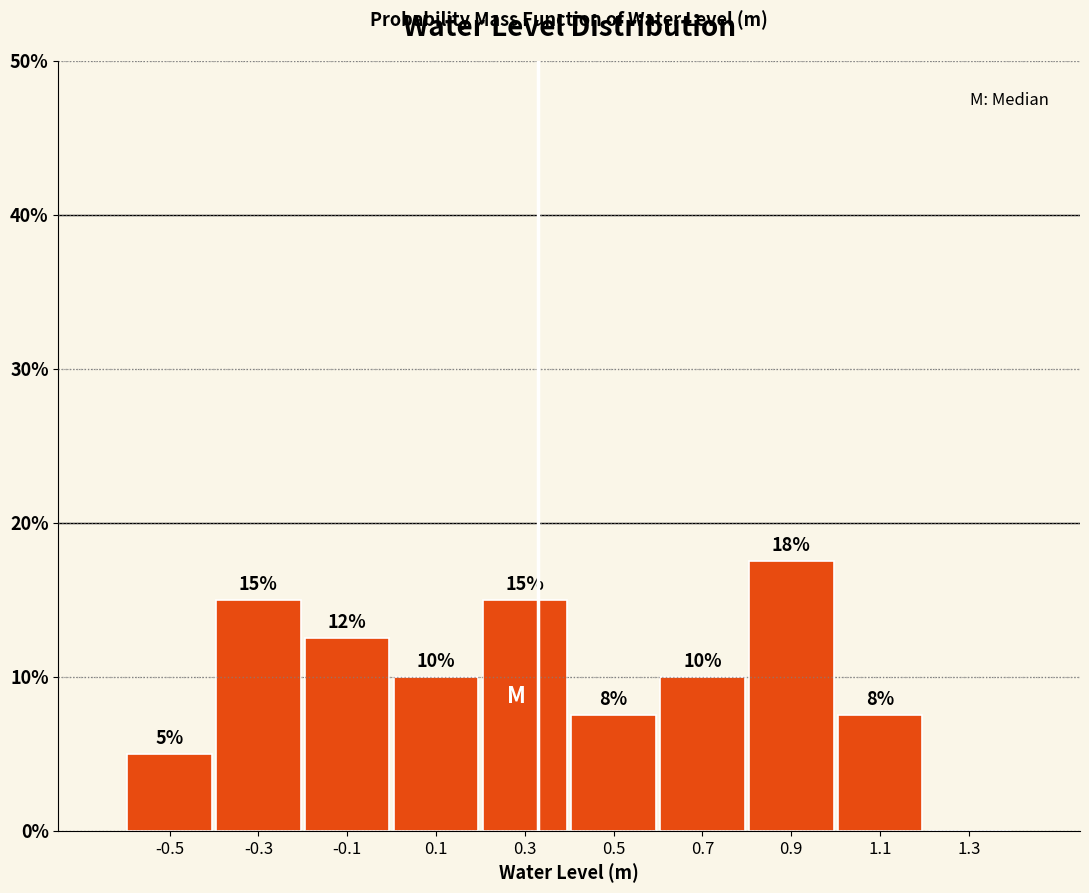

Over which range of the x-axis is the bar tallest?

0.8 to 1.0